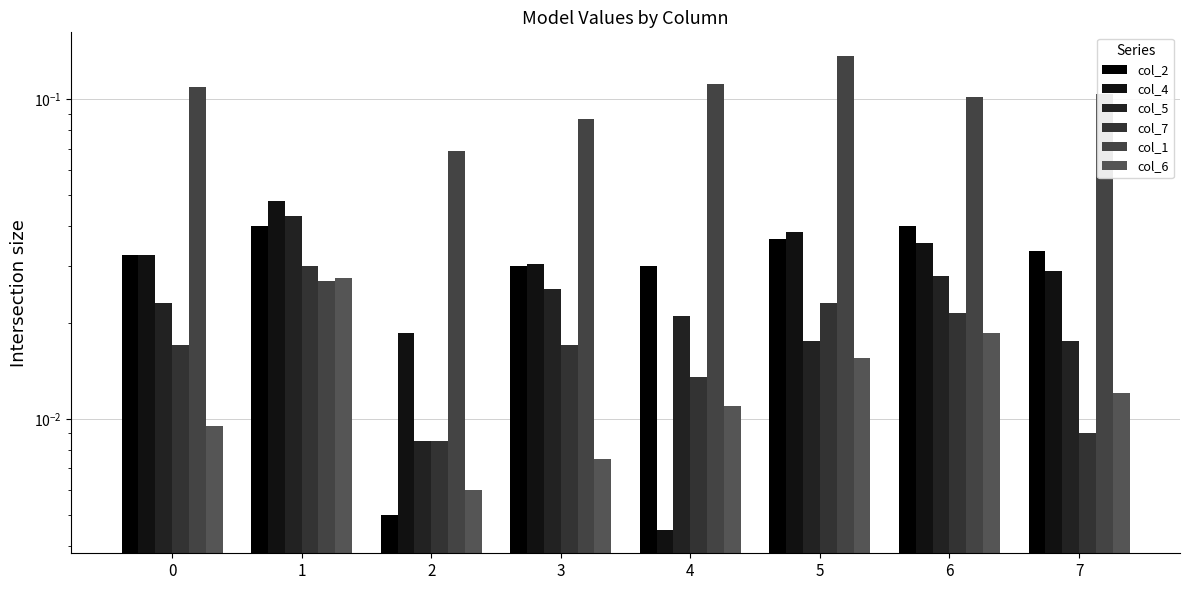

True or false: col_5 has a value of 0.0 at 2.

False